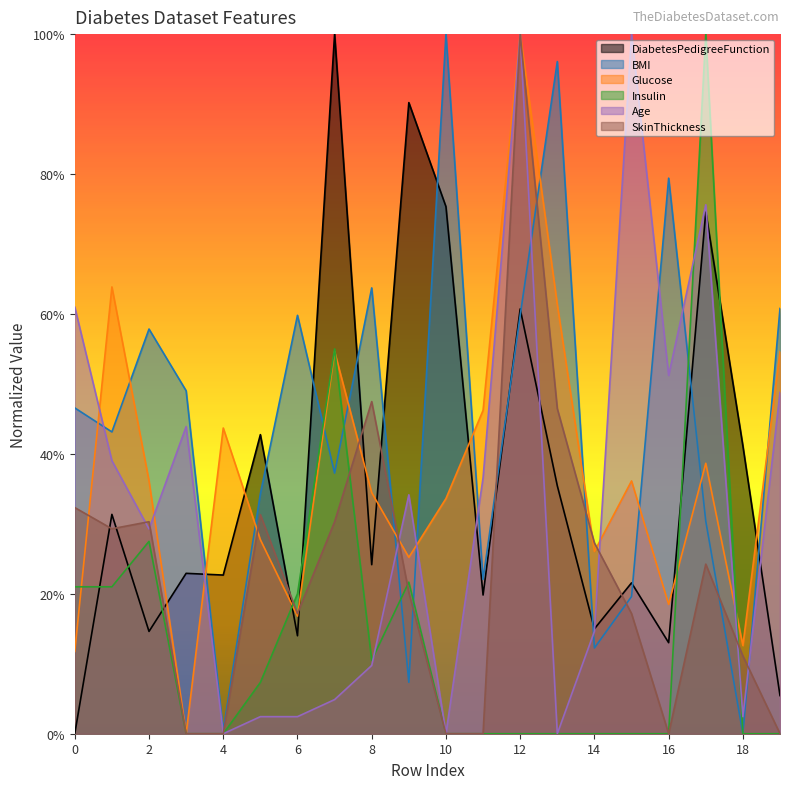

Where is the first local maximum for Age?

3